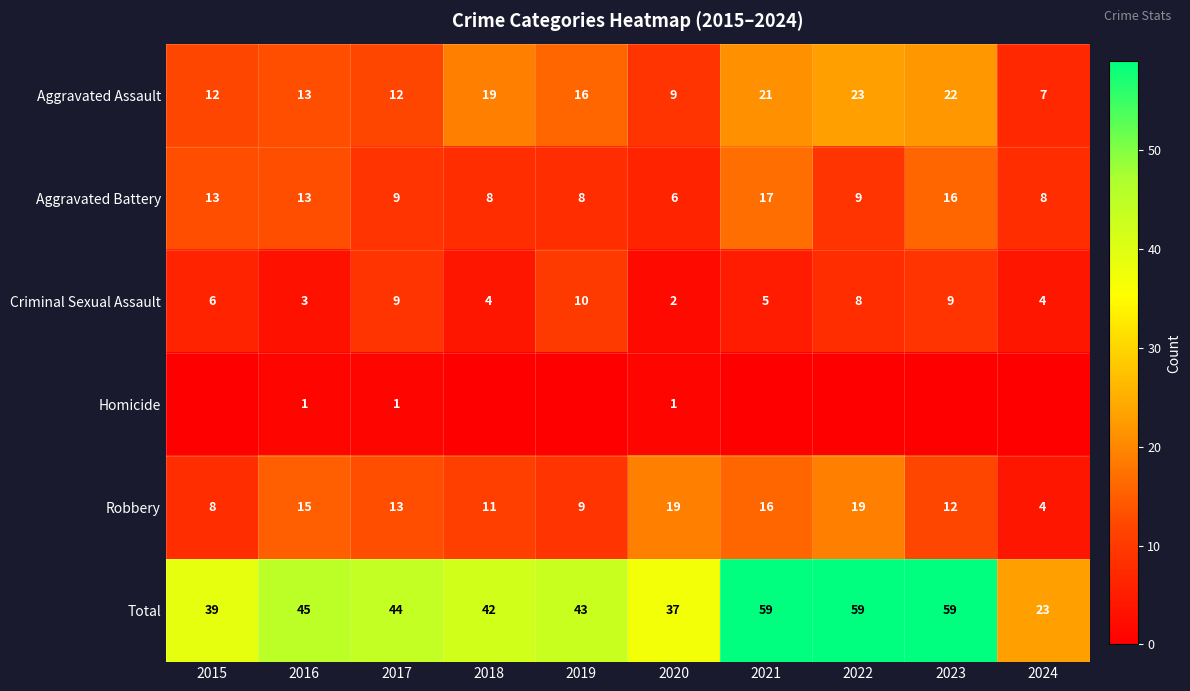

At which label does Aggravated Assault first exceed 16?

2018